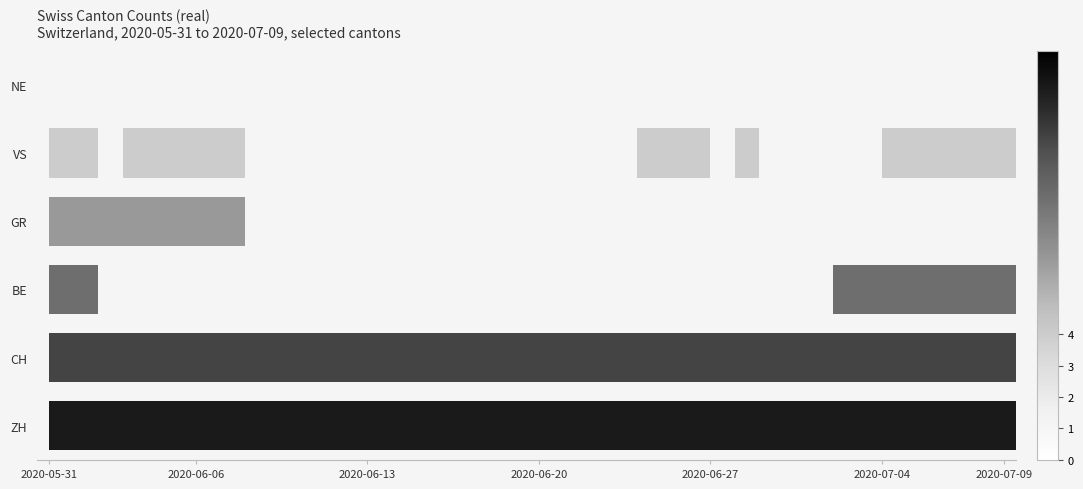

The GR series shows 0.5 at 35. True or false?

False